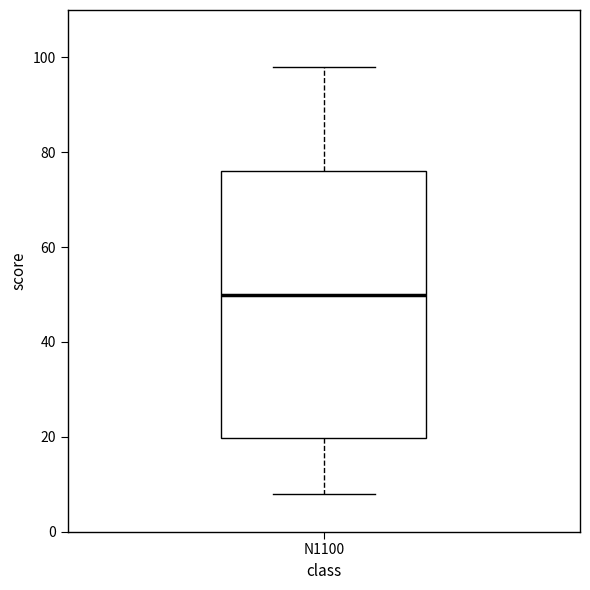

Where is the lower edge of the box for N1100 on the y-axis? The values are not printed on the chart, so give them approximately, as read against the axis.

20